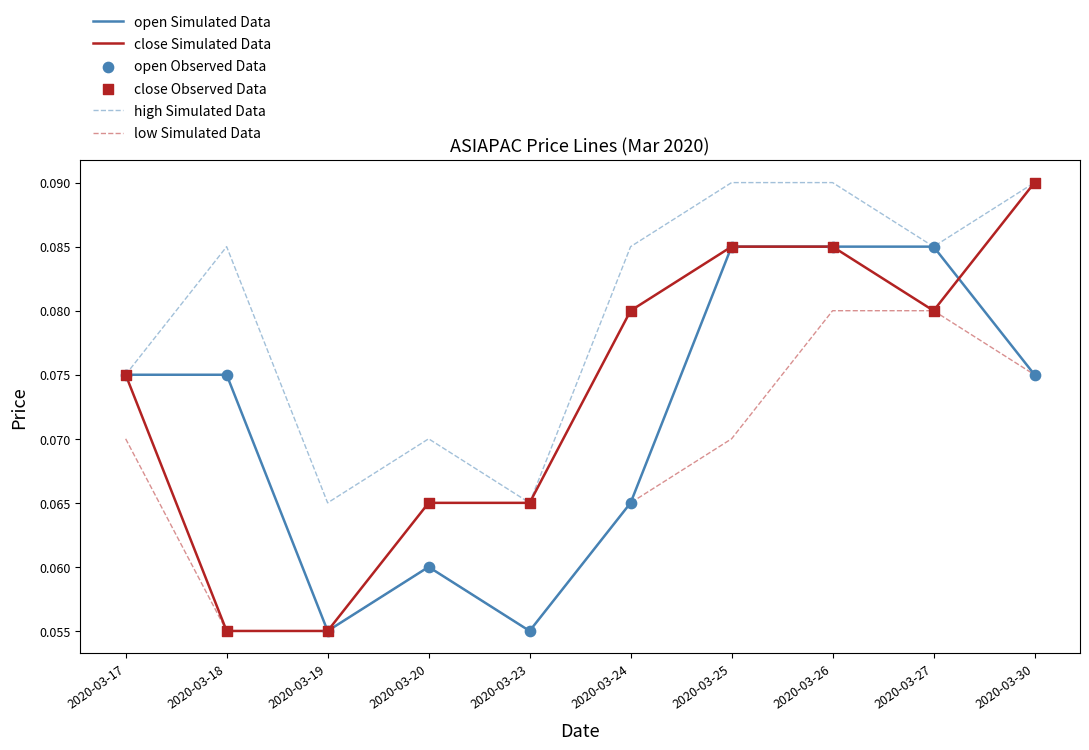

Is the value of close Simulated Data at 2020-03-24 greater than the value of low Simulated Data at 2020-03-25?

Yes